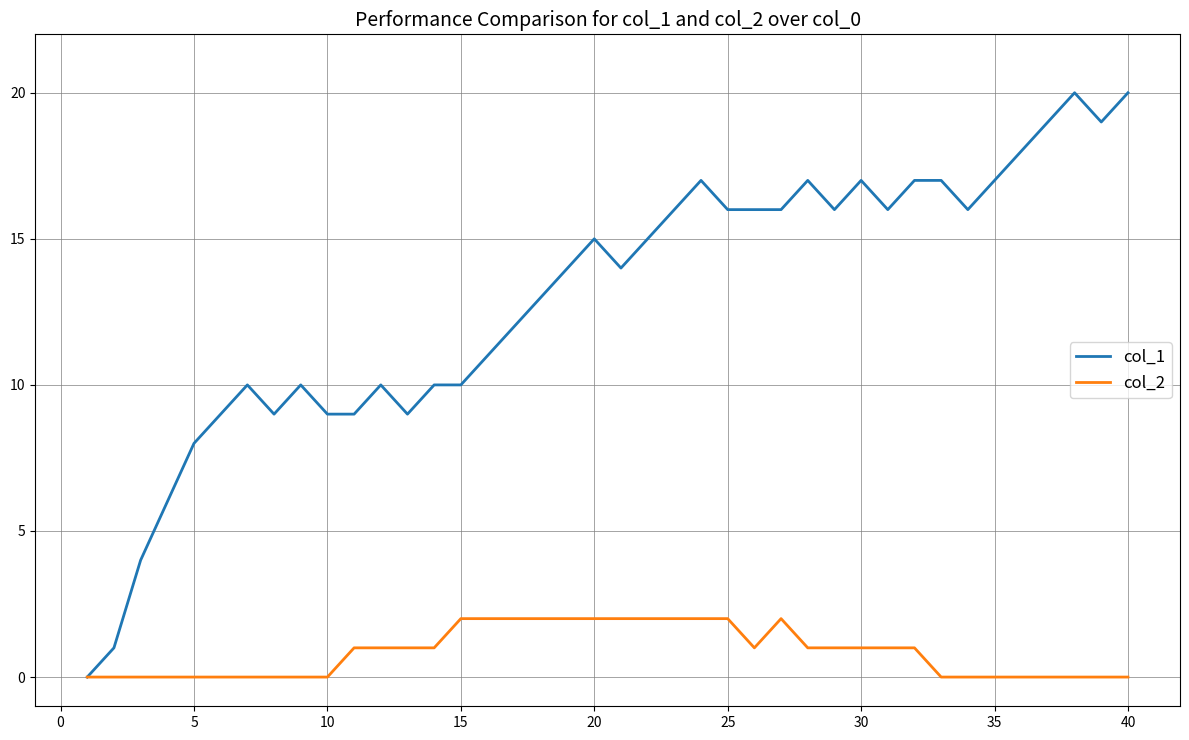

What is the difference between the second highest and second lowest values in the col_2 series?

2